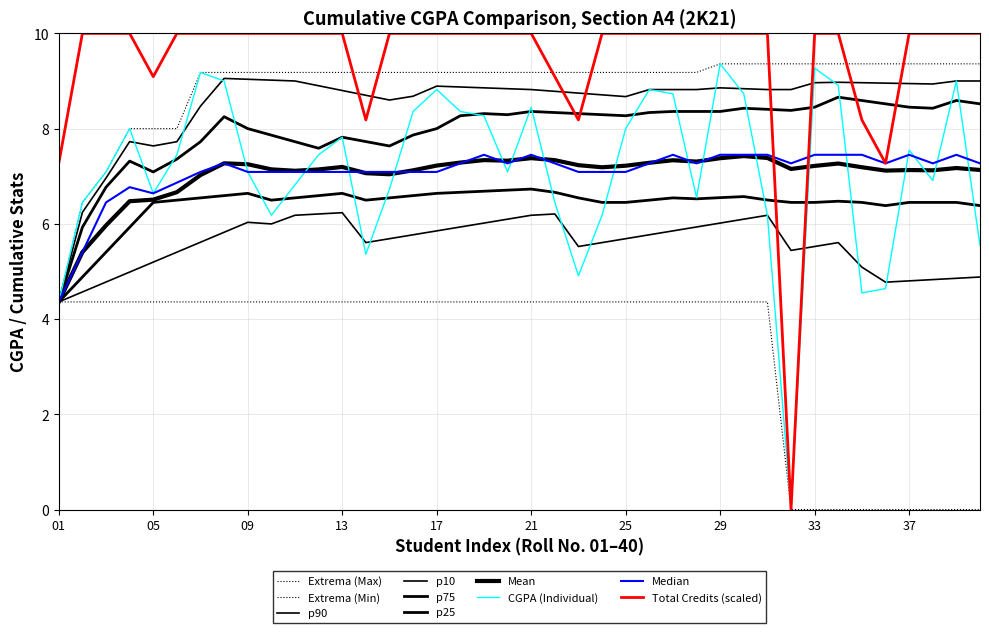

Does the chart have visible grid lines?

Yes